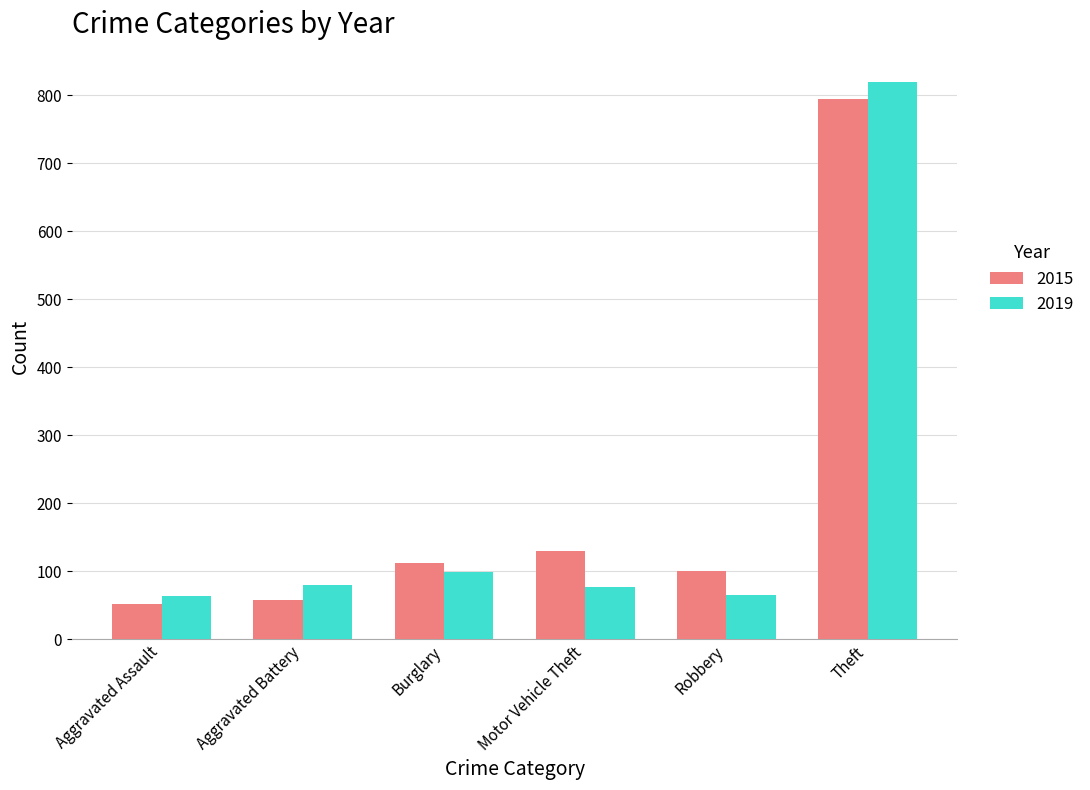

What is the spread (max minus min) of values at Theft?

25